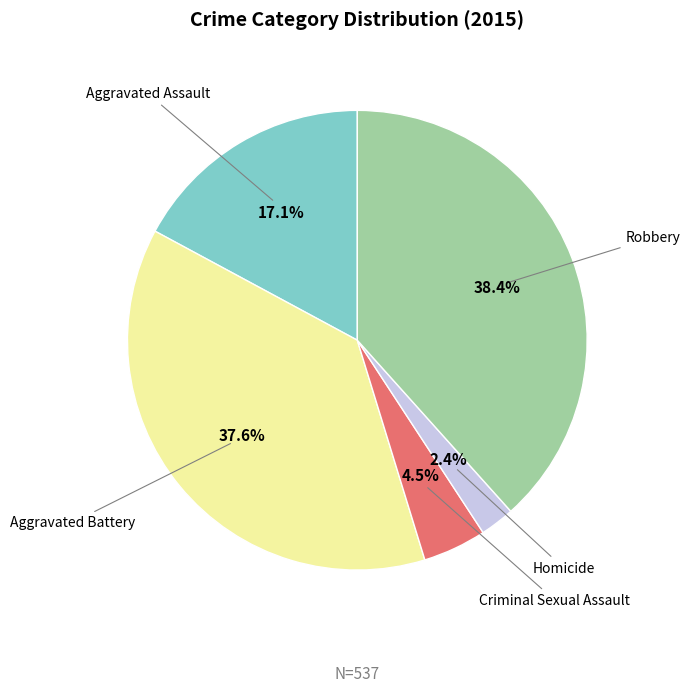

Approximately how many times larger is the value at Aggravated Assault compared to Criminal Sexual Assault?

3.8